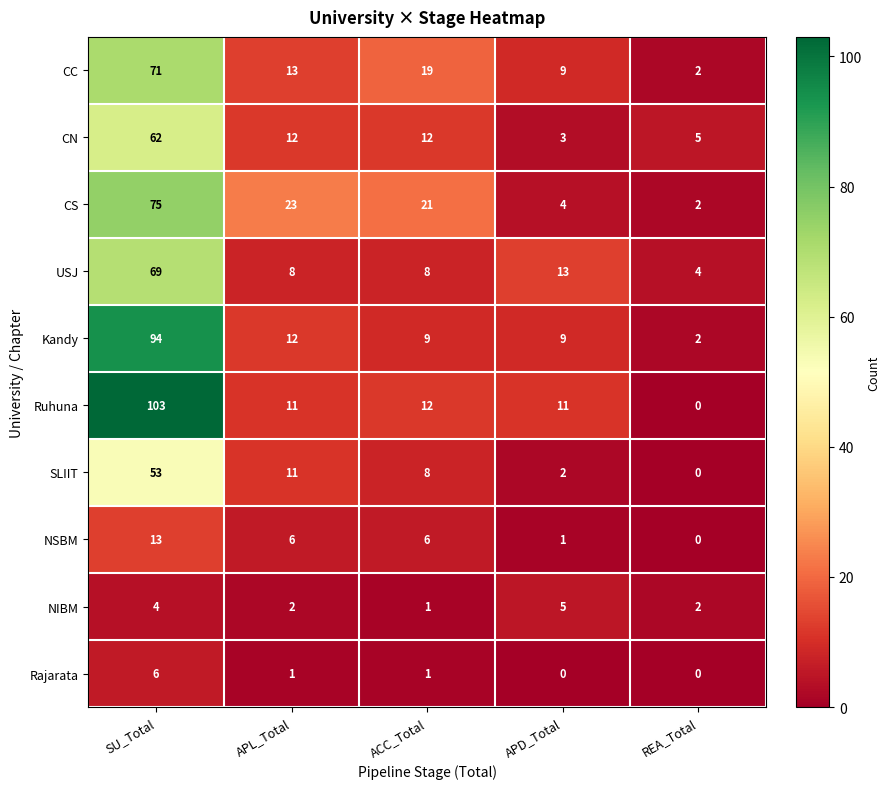

What is the maximum value shown in the chart?

103